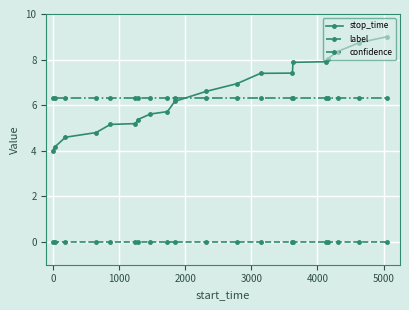

True or false: label and confidence cross at least once.

False